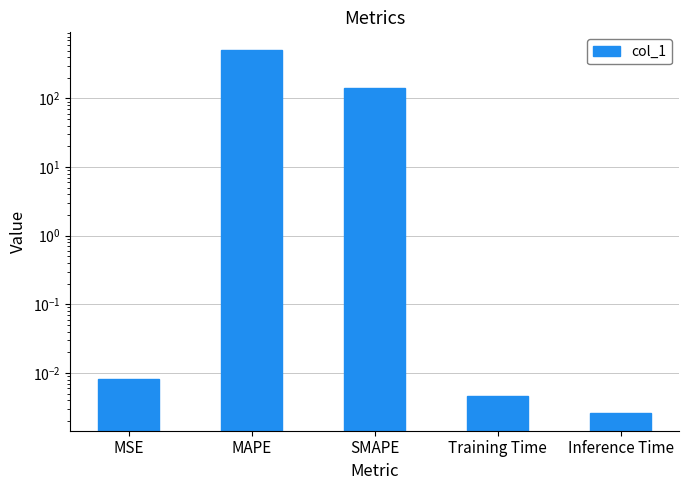

What is the label of the 1st bar from the left?

MSE